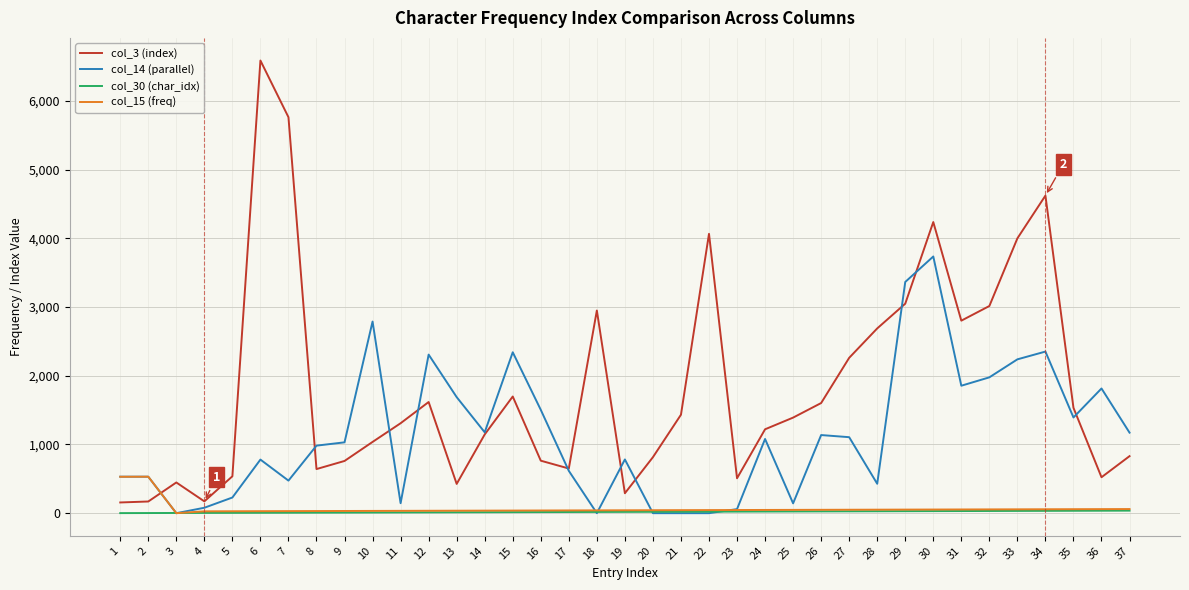

Which series has the widest spread of values?

col_3 (index)